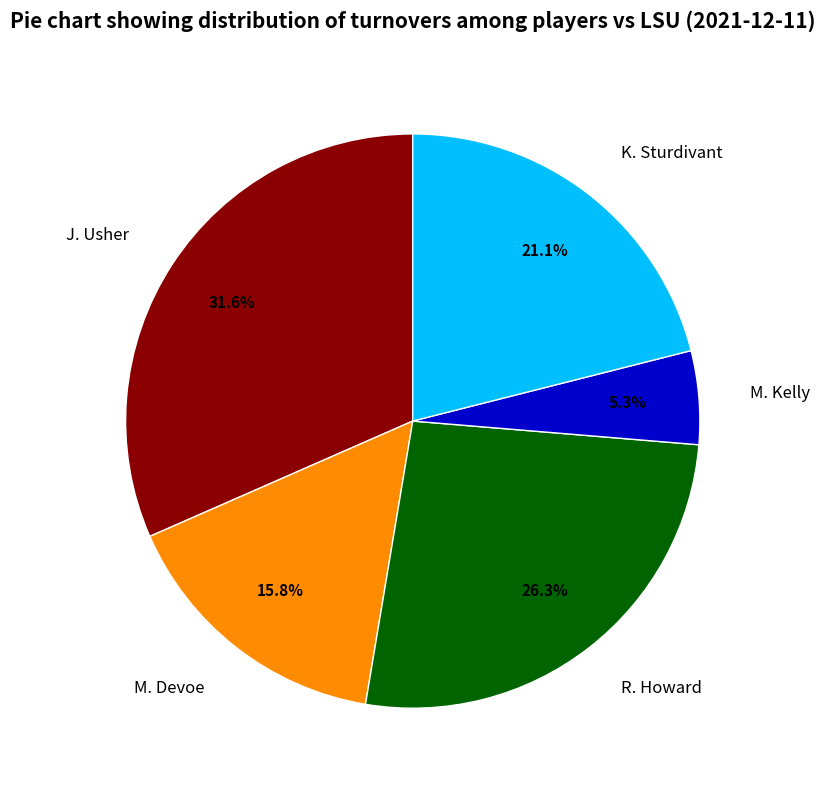

Is there any slice that represents more than half of the pie?

No